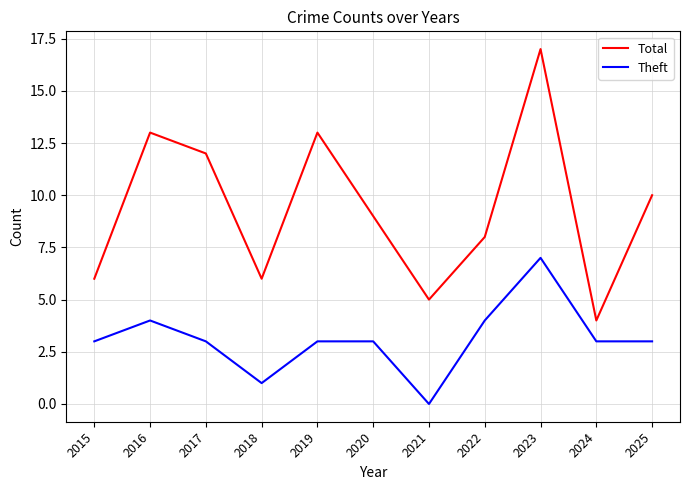

What is the spread (max minus min) of values at 2025?

7